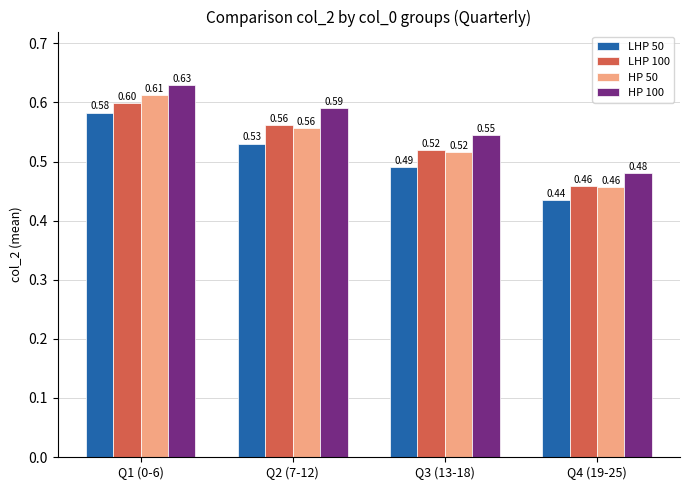

At how many categories does at least one series exceed 0?

4